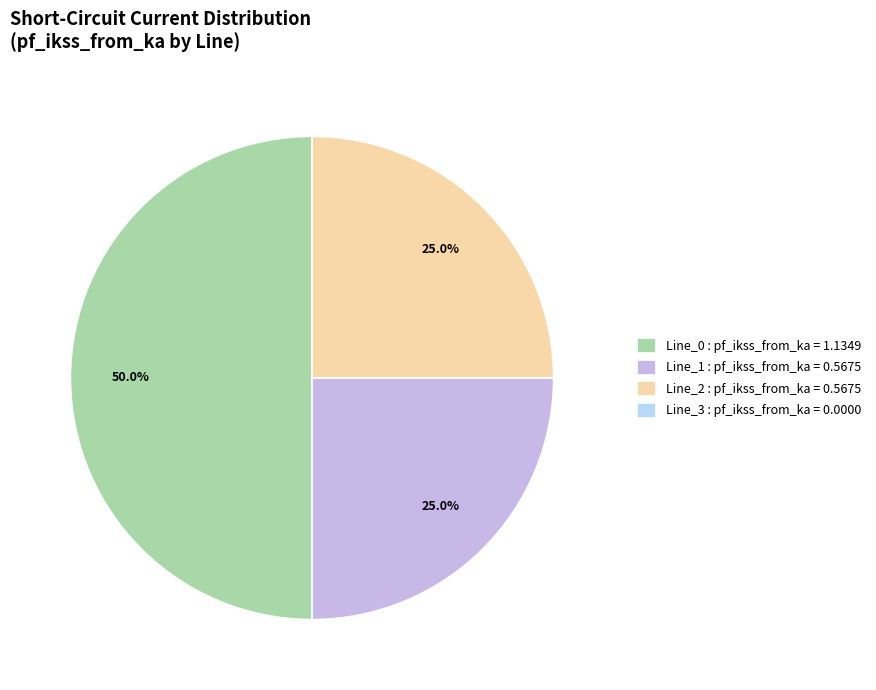

How many segments does this pie chart have?

4